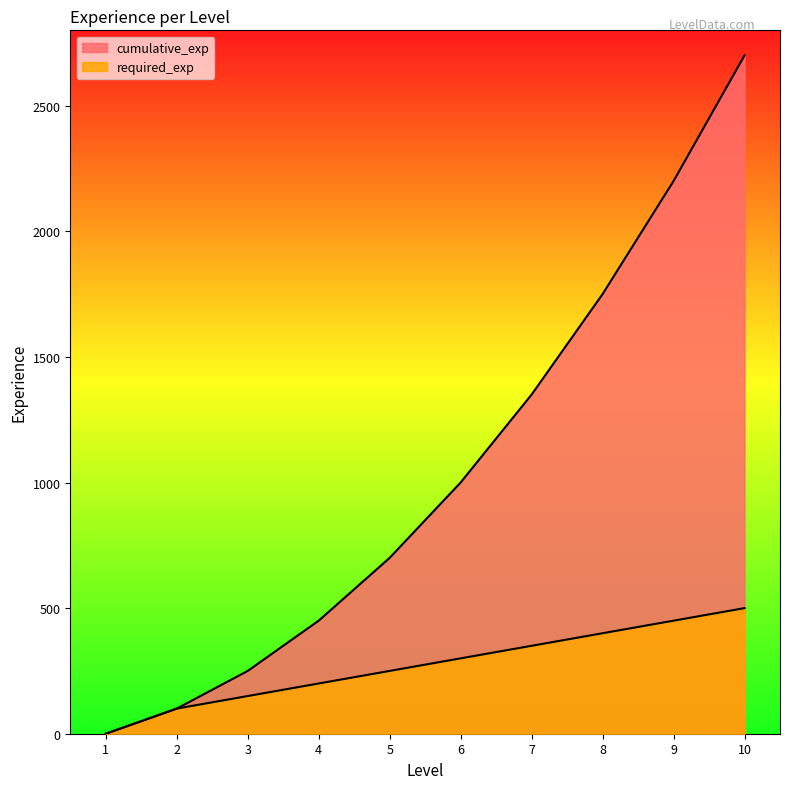

Reading left to right, what are all the values shown in this chart?

required_exp: 1=0	2=100	3=150	4=200	5=250	6=300	7=350	8=400	9=450	10=500
cumulative_exp: 1=0	2=100	3=250	4=450	5=700	6=1000	7=1350	8=1750	9=2200	10=2700